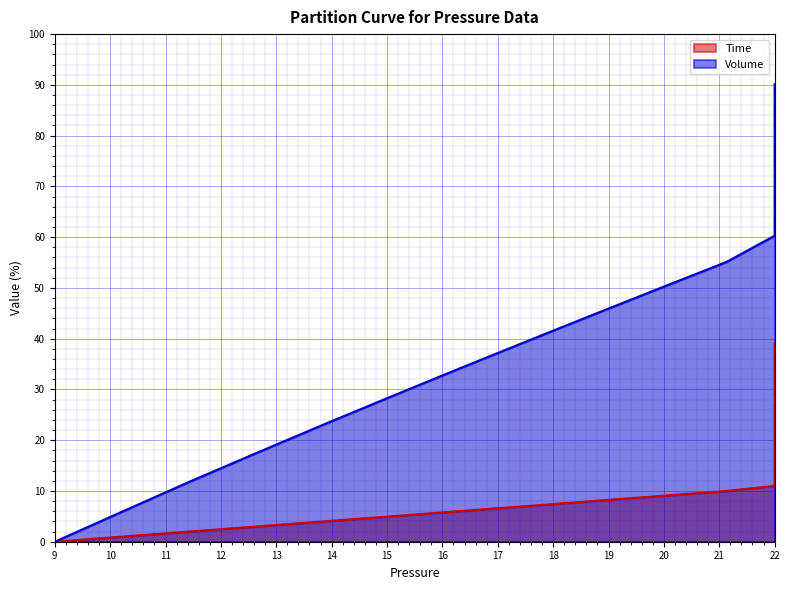

Is the value of Volume at 19 greater than the value of Time at 12?

Yes